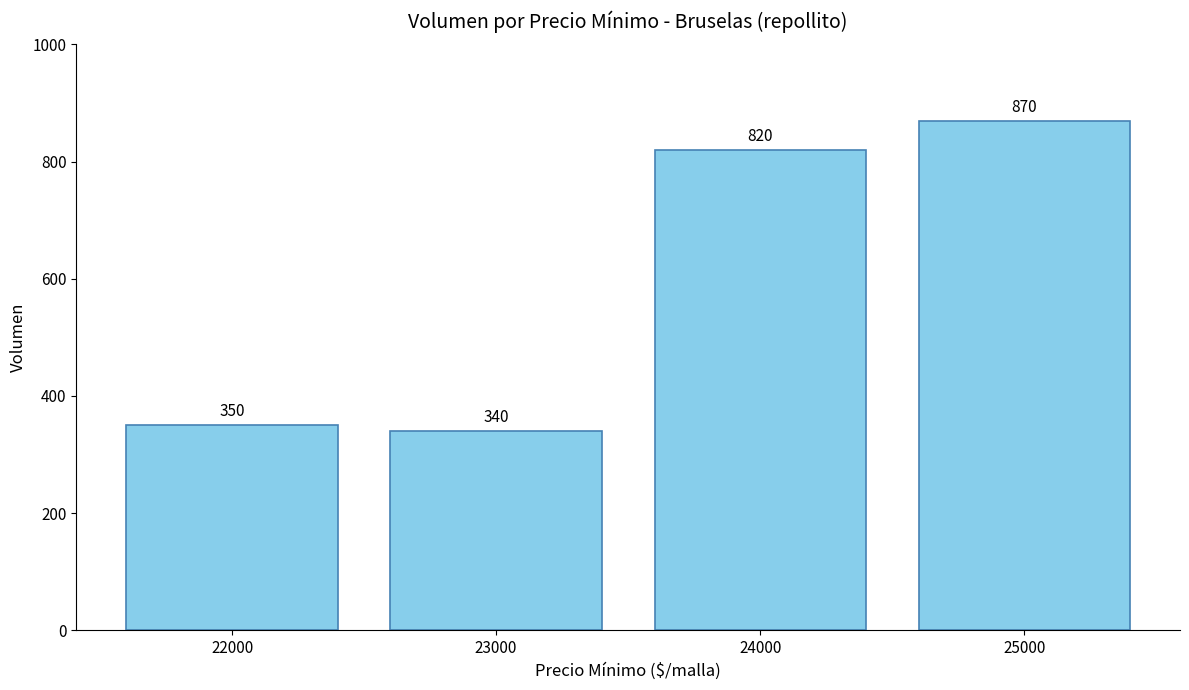

What is the value of the 2nd bar from the left?

340